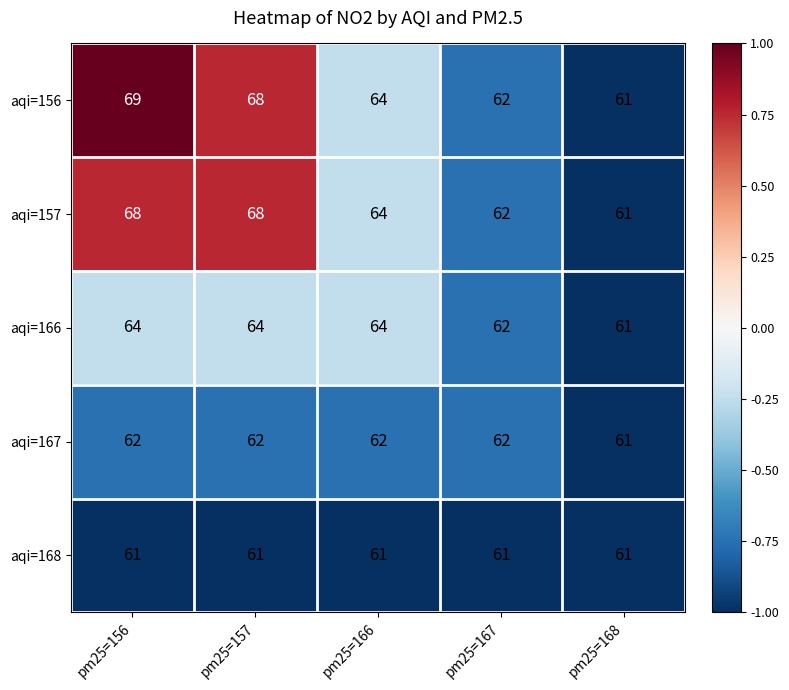

How many aqi=167 values are between 62 and 63?

4